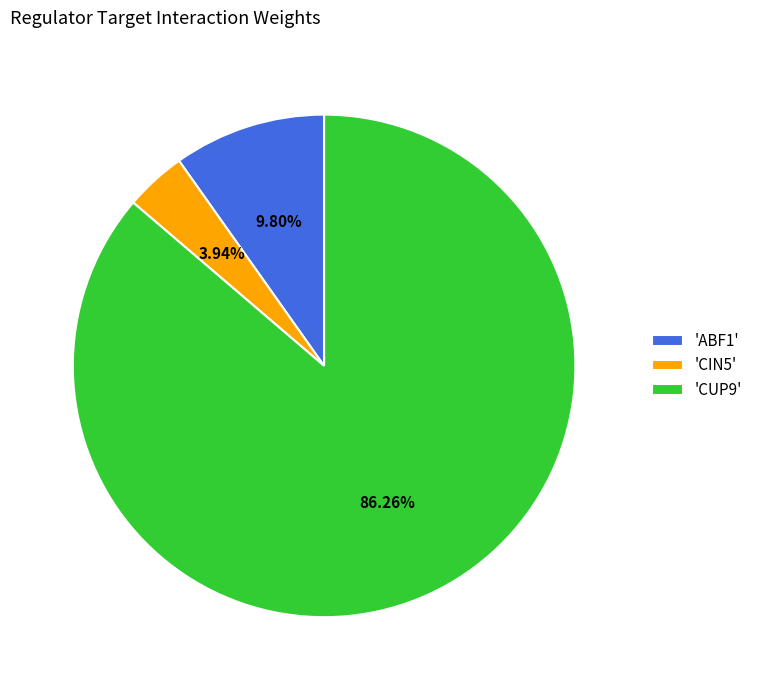

Do 'CUP9' and 'ABF1' together represent more than half of the pie?

Yes